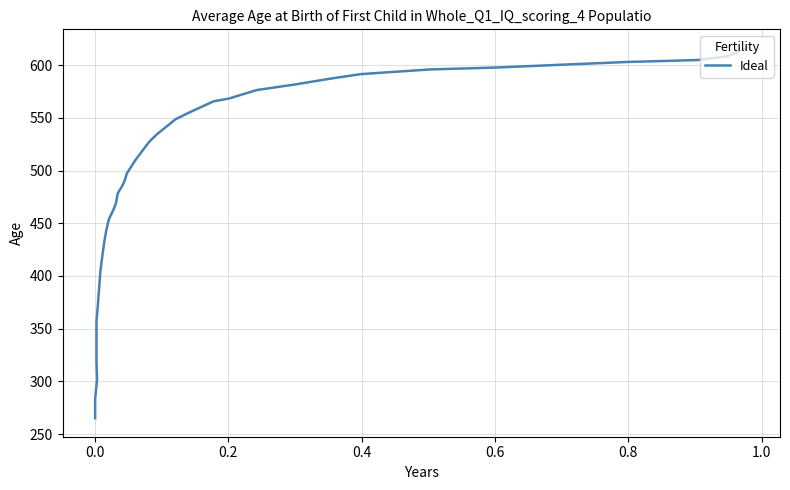

The chart shows a value of 894.2 at 15. True or false?

False